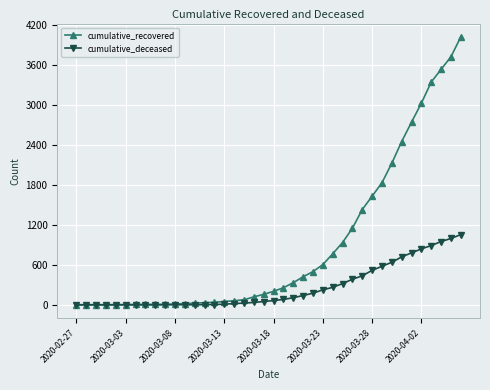

Which series has the largest range (max minus min)?

cumulative_recovered